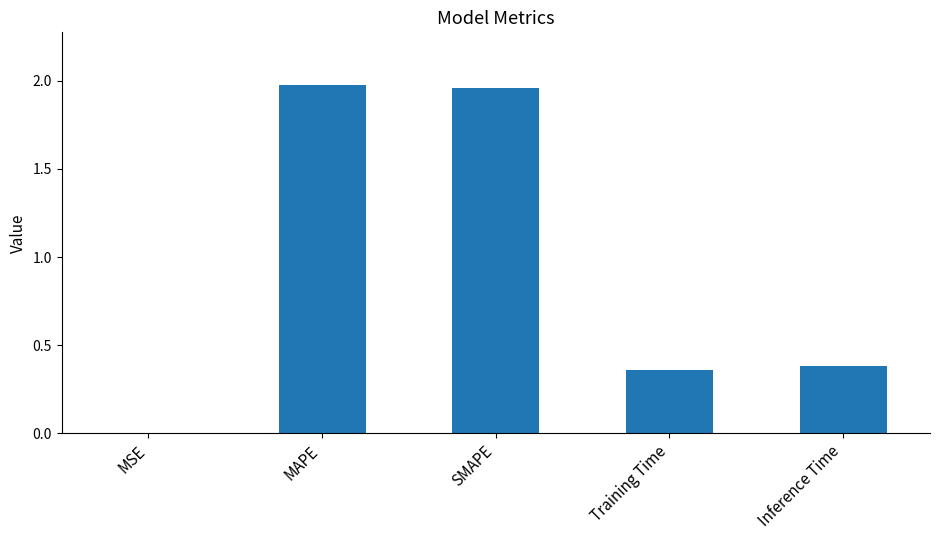

The value at Inference Time is 0.1. True or false?

False